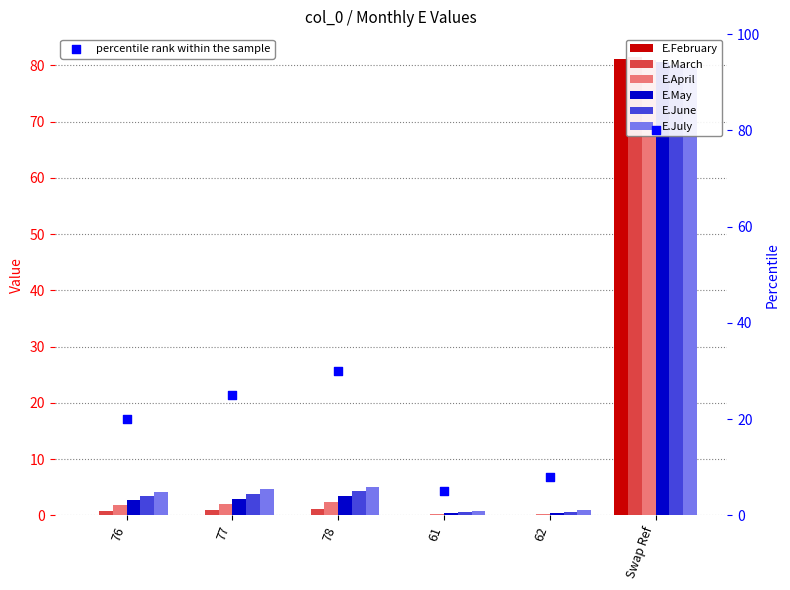

Is the value of E.February at Swap Ref greater than the value of E.June at 77?

Yes